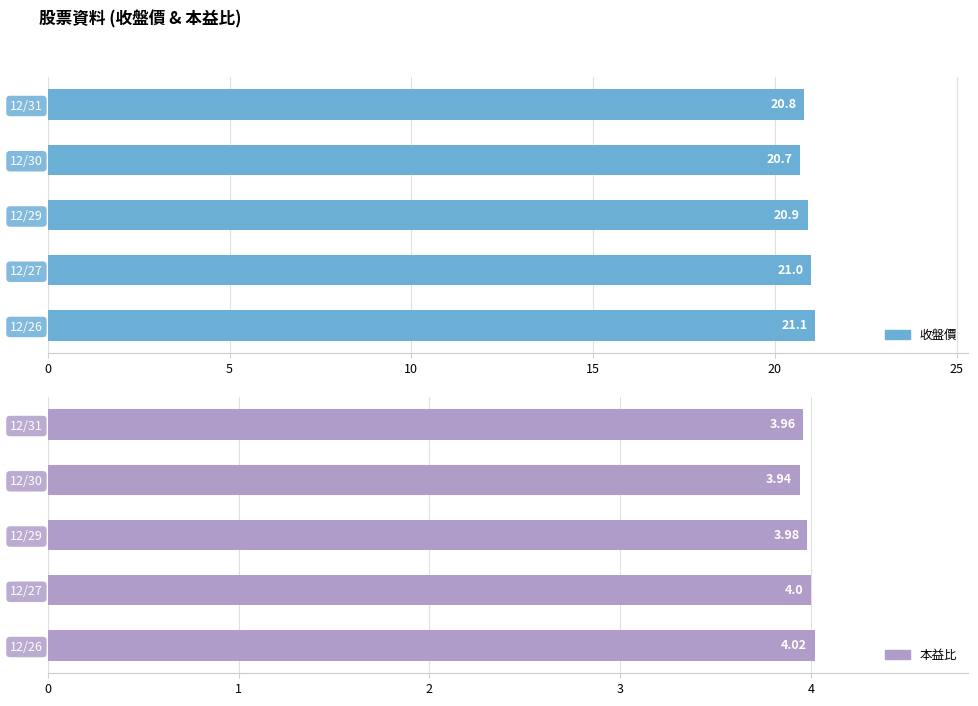

What is the value of the 本益比 bar at the 4th from the left?

4.0